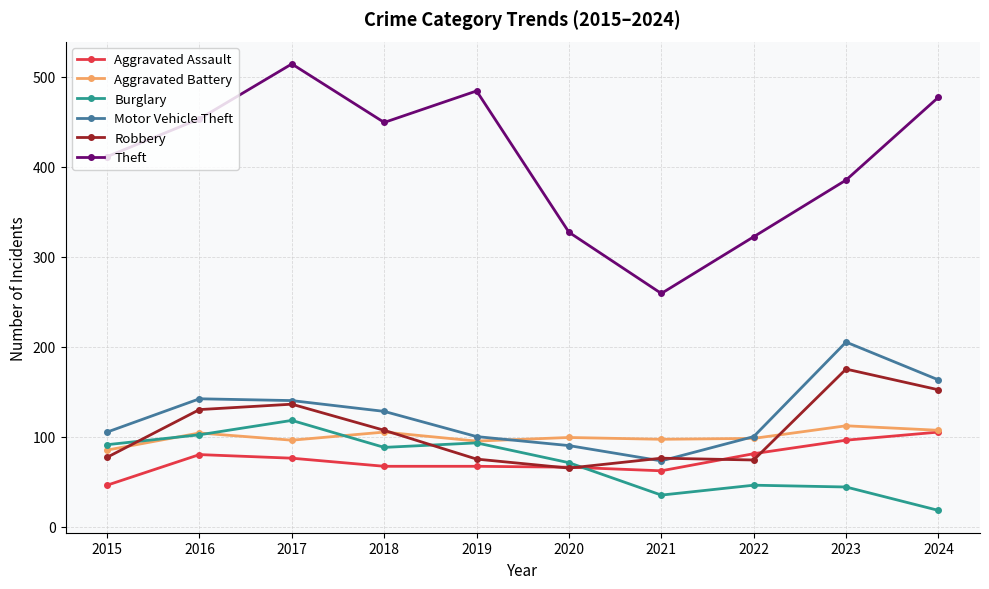

Where is Theft nearest to the value 386?

2023